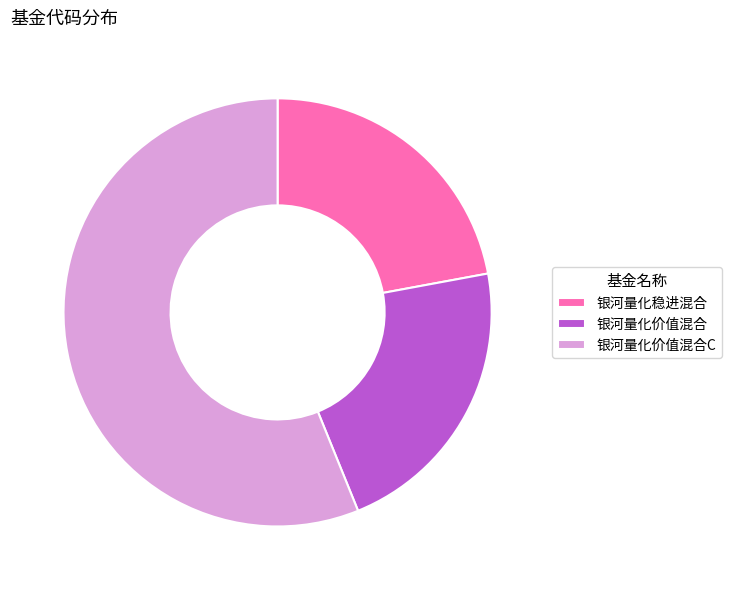

What is the ratio of the value at 银河量化稳进混合 to the value at 银河量化价值混合C?

0.4